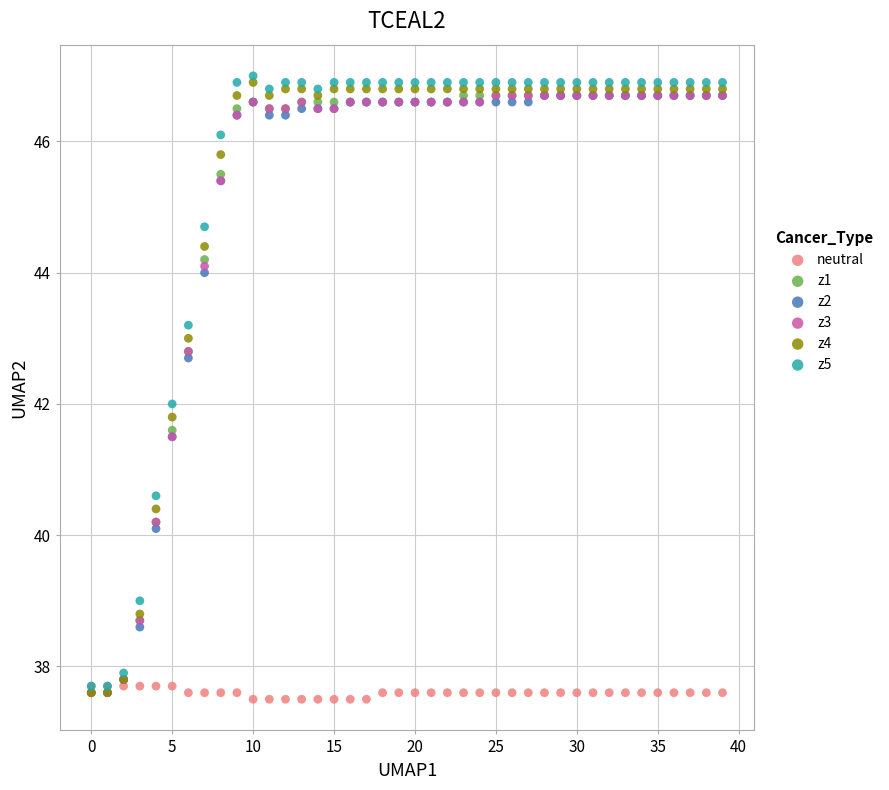

Which series contains the highest Y value?

z5